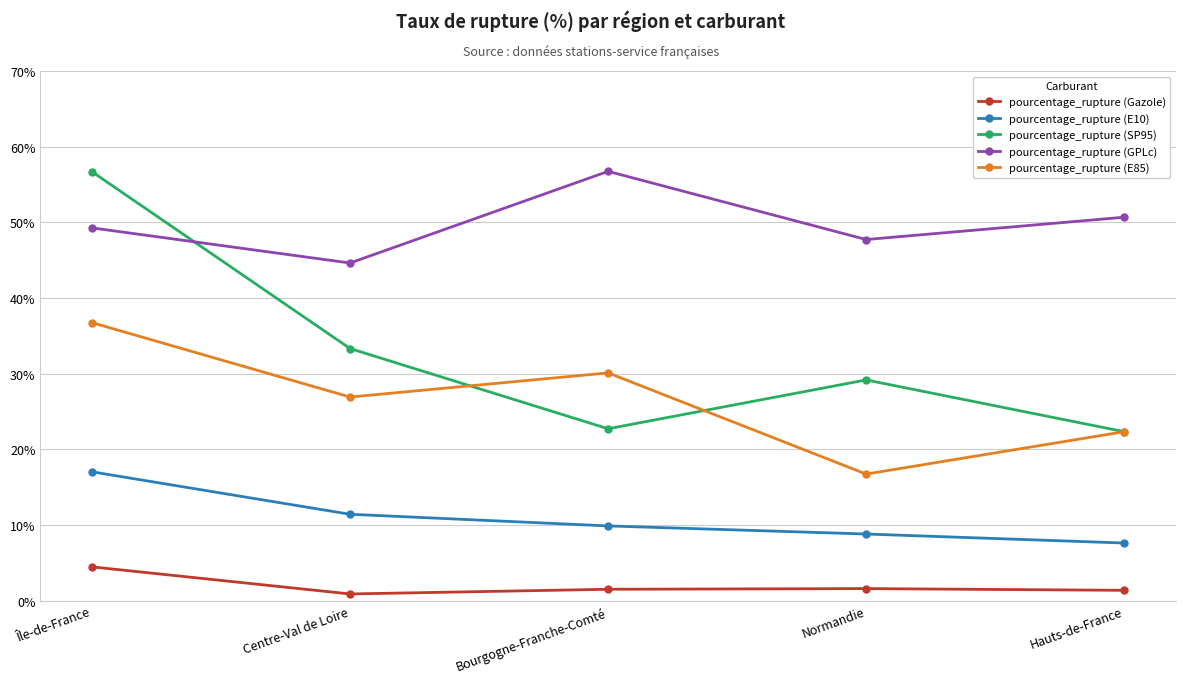

Which series changed the most between Normandie and Hauts-de-France?

pourcentage_rupture (SP95)